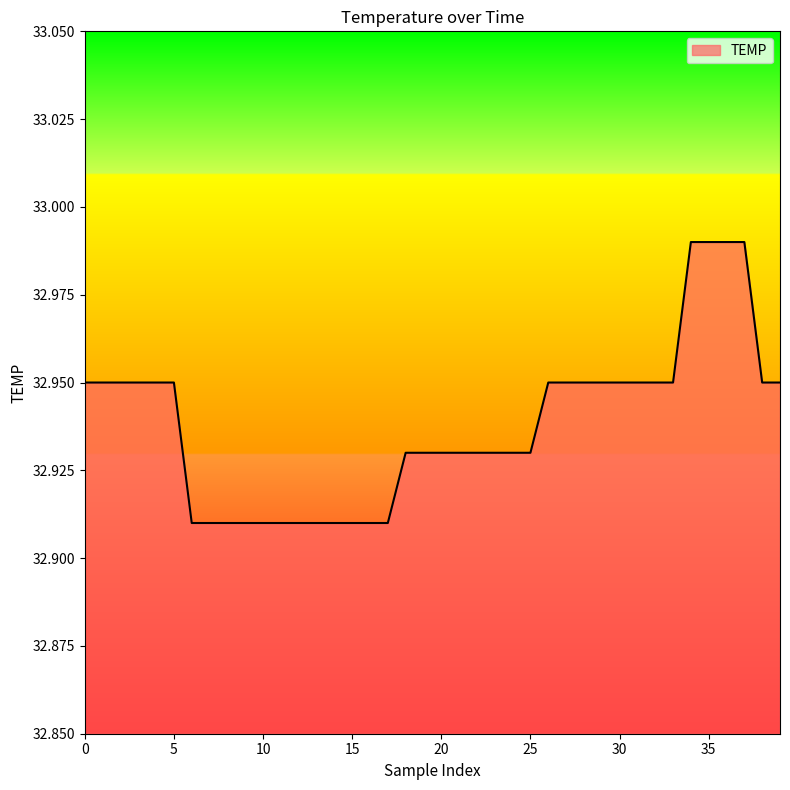

Reading left to right, what are all the values shown in this chart?

33.0	33.0	33.0	33.0	33.0	33.0	32.9	32.9	32.9	32.9	32.9	32.9	32.9	32.9	32.9	32.9	32.9	32.9	32.9	32.9	32.9	32.9	32.9	32.9	32.9	32.9	33.0	33.0	33.0	33.0	33.0	33.0	33.0	33.0	33.0	33.0	33.0	33.0	33.0	33.0